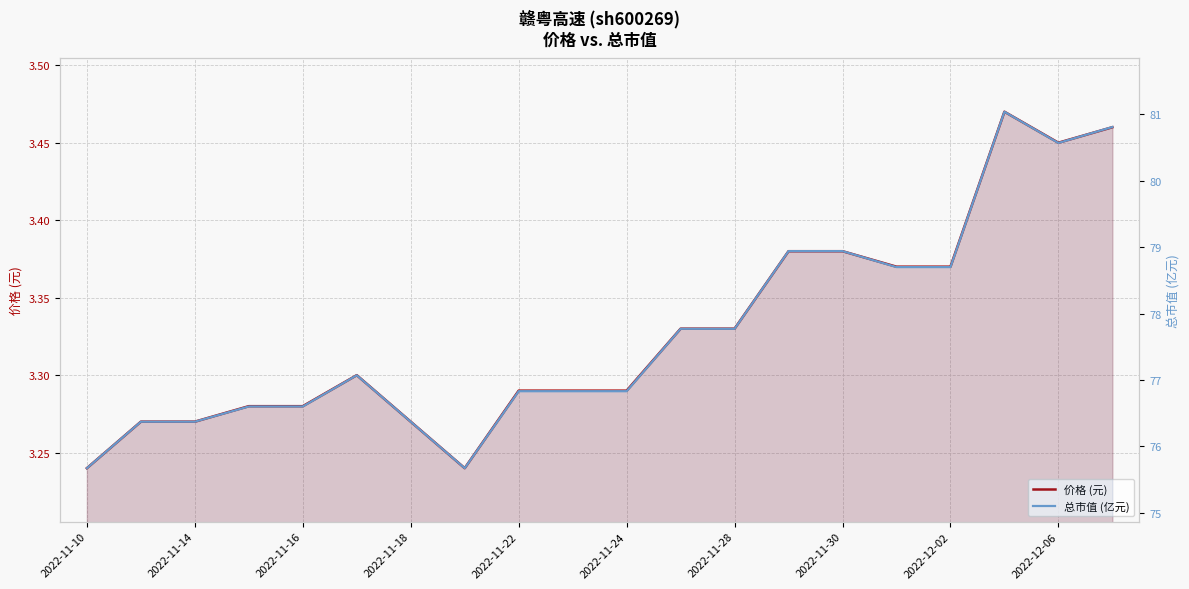

In 总市值 (亿元), how many points are lower than both neighbors (excluding endpoints)?

2